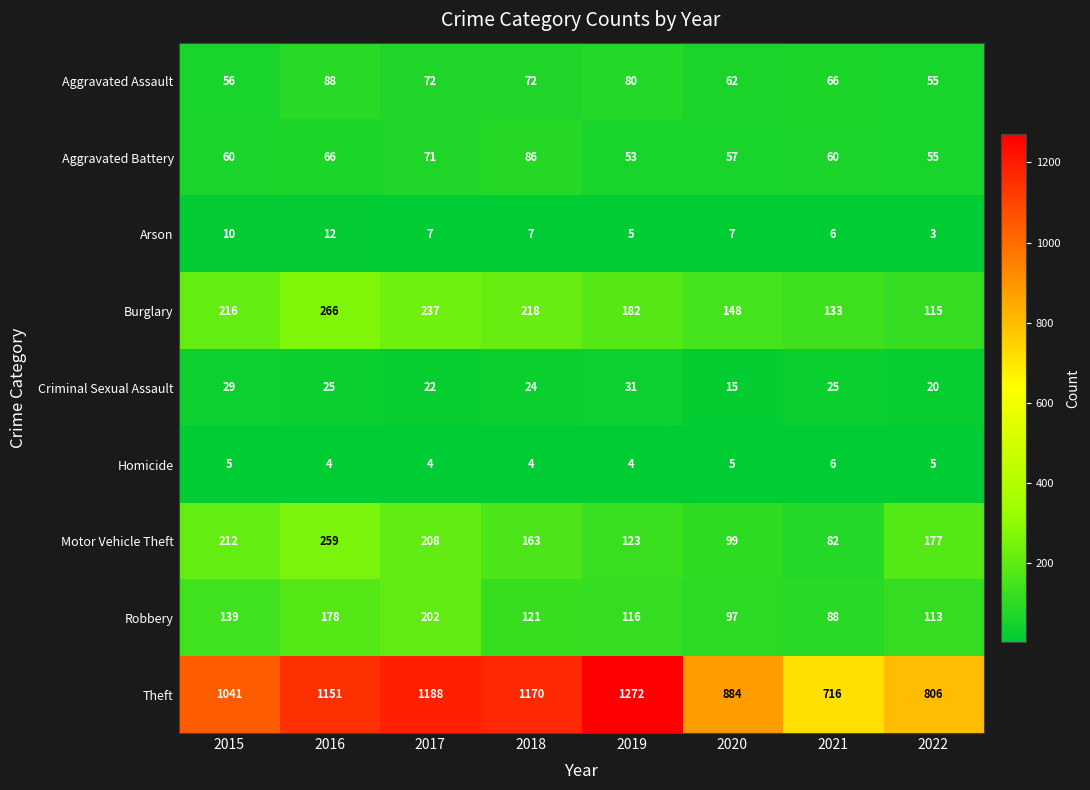

At which label is Criminal Sexual Assault closest to 23?

2017